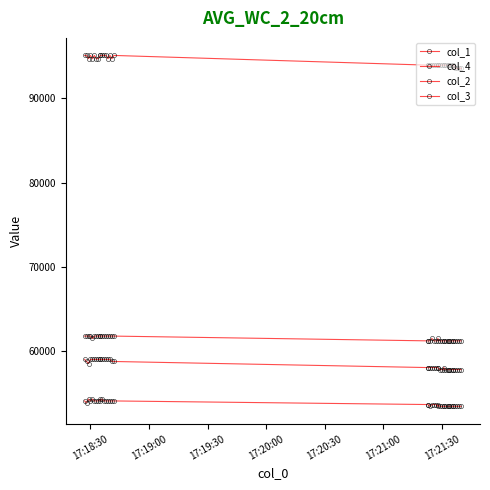

True or false: col_1 and col_3 cross at least once.

False